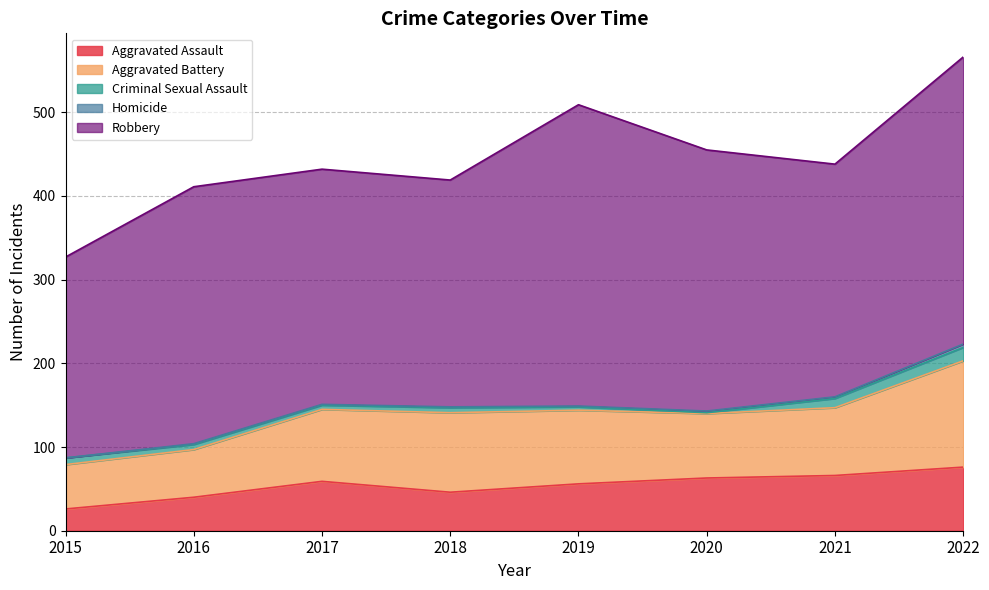

What is the value of the Criminal Sexual Assault point at the 4th from the left?

6